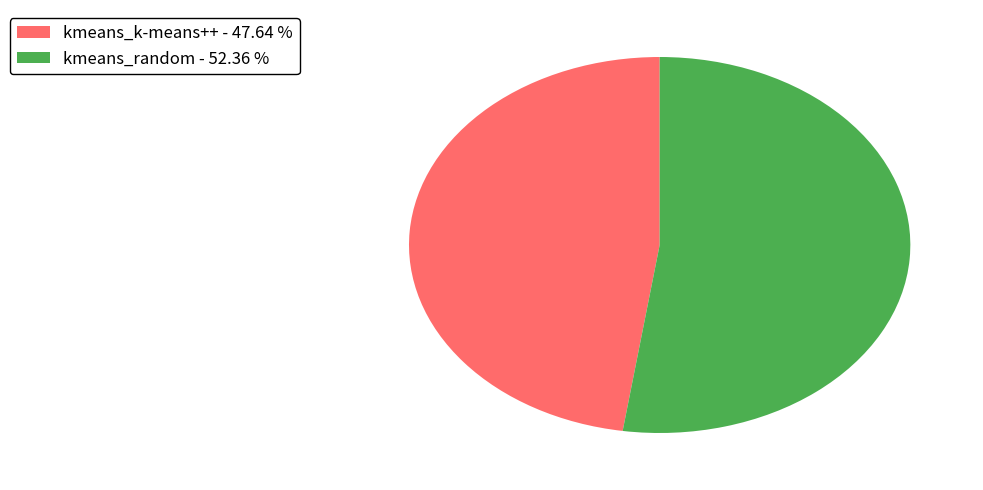

Which has a higher value, kmeans_k-means++ or kmeans_random?

kmeans_random